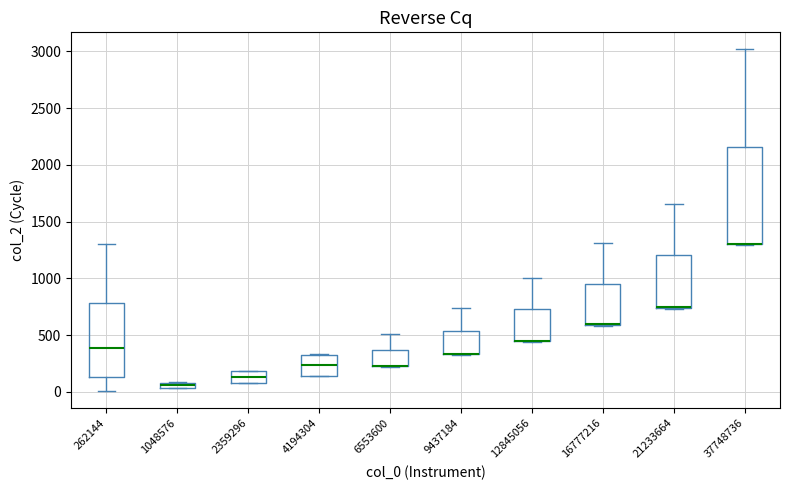

Where does the median line of the box at x = 2359296 sit on the y-axis? The values are not printed on the chart, so give them approximately, as read against the axis.

150